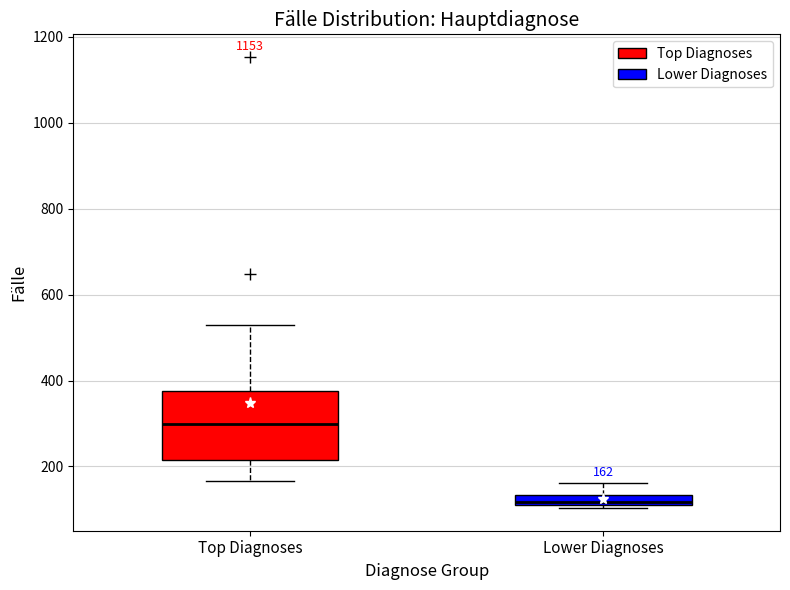

Which box's median line is the highest?

Top Diagnoses